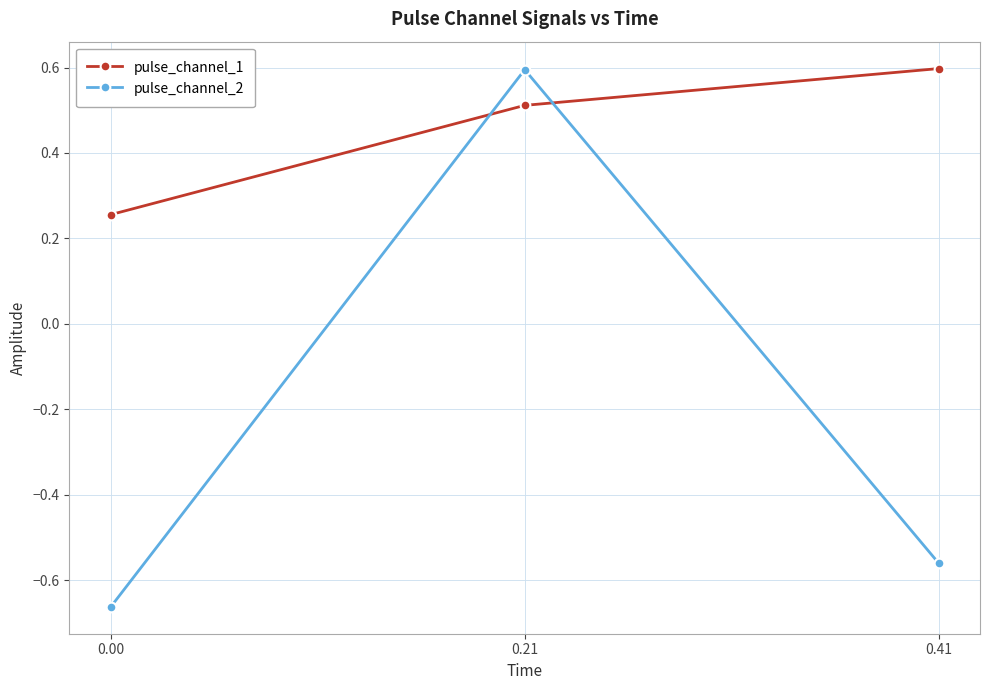

Rank the series at 0.00 from highest to lowest value.

pulse_channel_1, pulse_channel_2